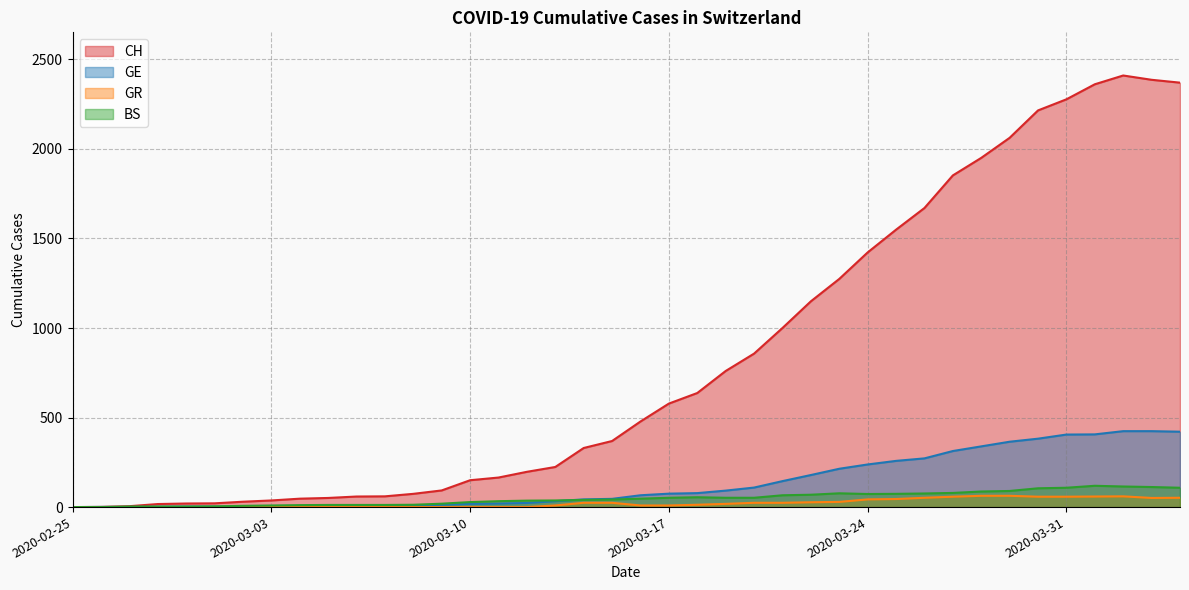

What is the value of the GR point at the 37th from the left?

59